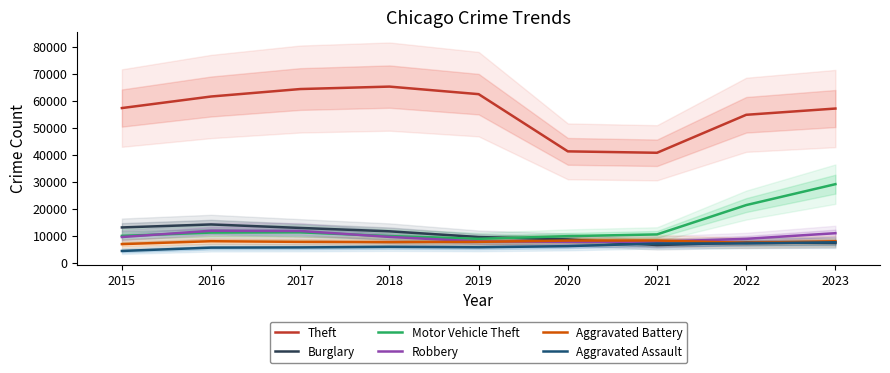

True or false: Theft has a value of 57172 at 2023.

True